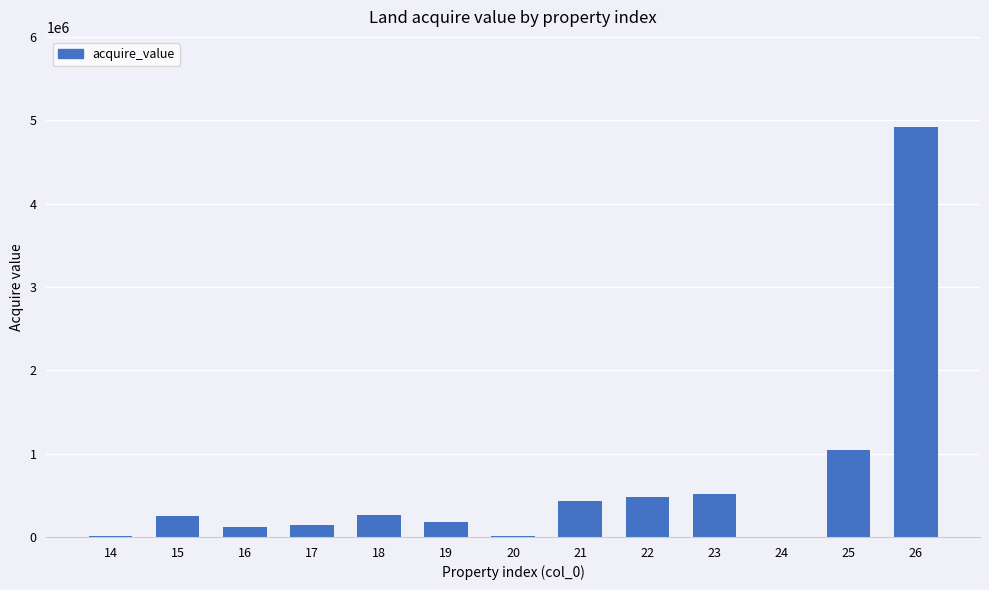

Is it true that the value at 15 is 252000?

True